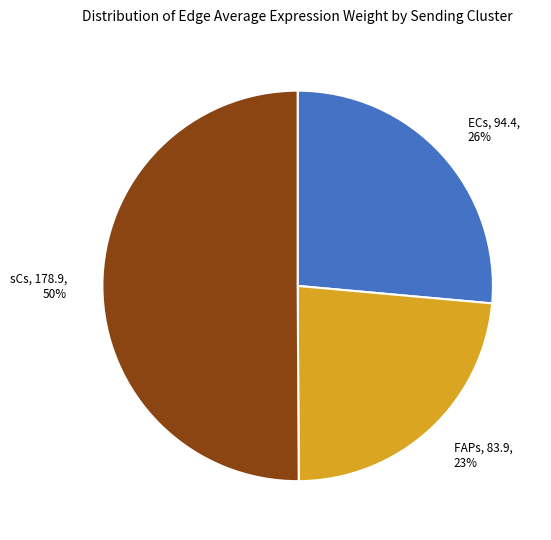

How many segments does this pie chart have?

3